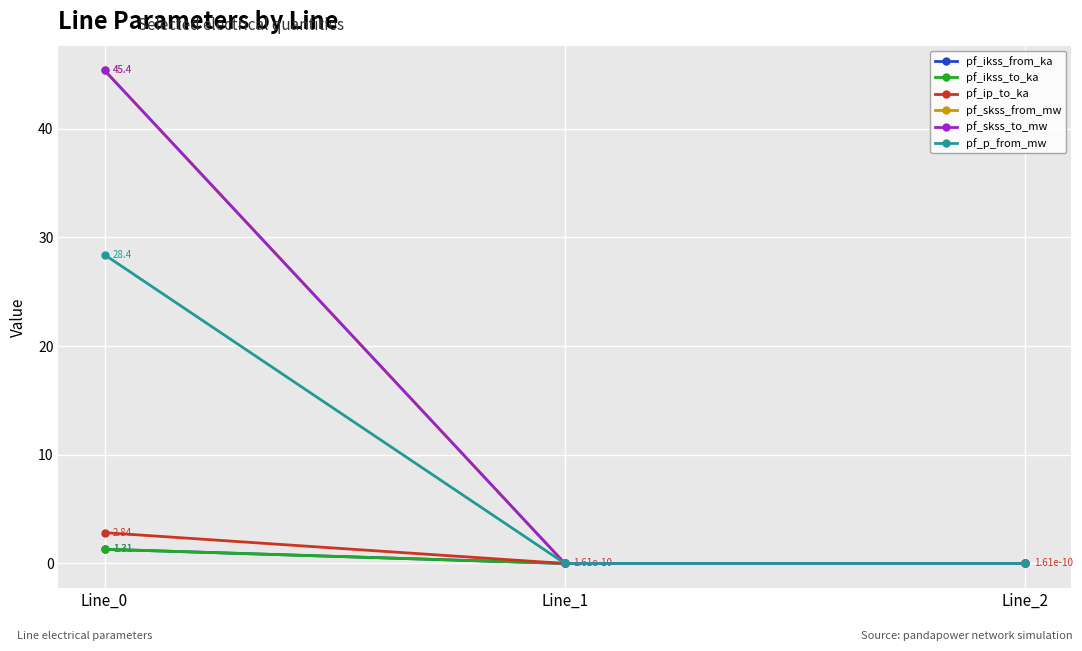

Does the chart have visible grid lines?

Yes